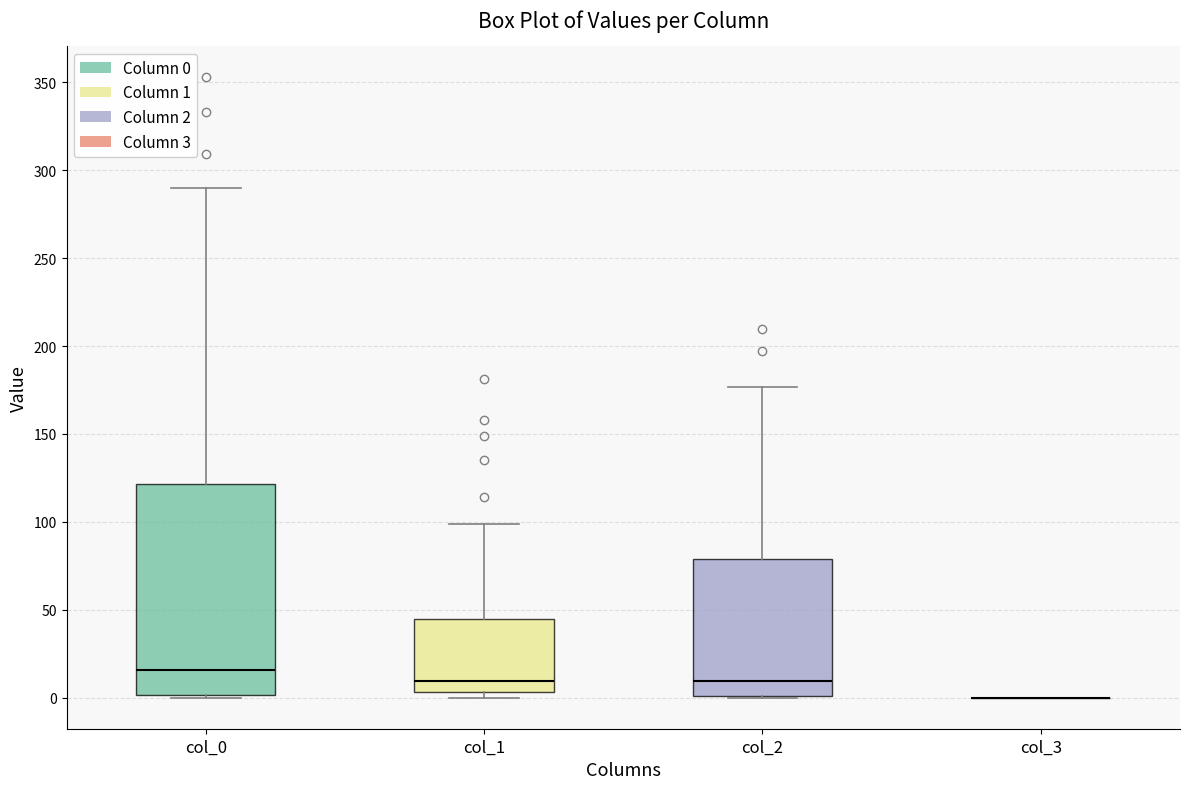

Reading left to right, transcribe this box plot: for each box, give where its median line is, the range the box spans, and where its two whiskers end, as read against the y-axis. The values are not printed on the chart, so give them approximately, as read against the axis.

col_0: median 15, box 0 to 120, whiskers 0 to 290
col_1: median 10, box 5 to 45, whiskers 0 to 100
col_2: median 10, box 0 to 80, whiskers 0 to 175
col_3: box collapsed to a line at 0, whiskers 0 to 0